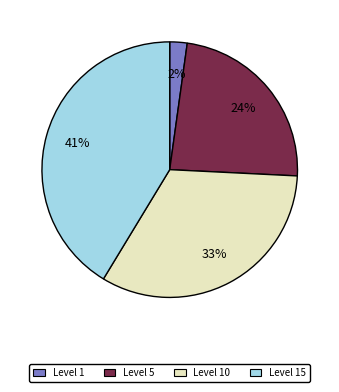

To the nearest percent, what is the average slice percentage?

25%